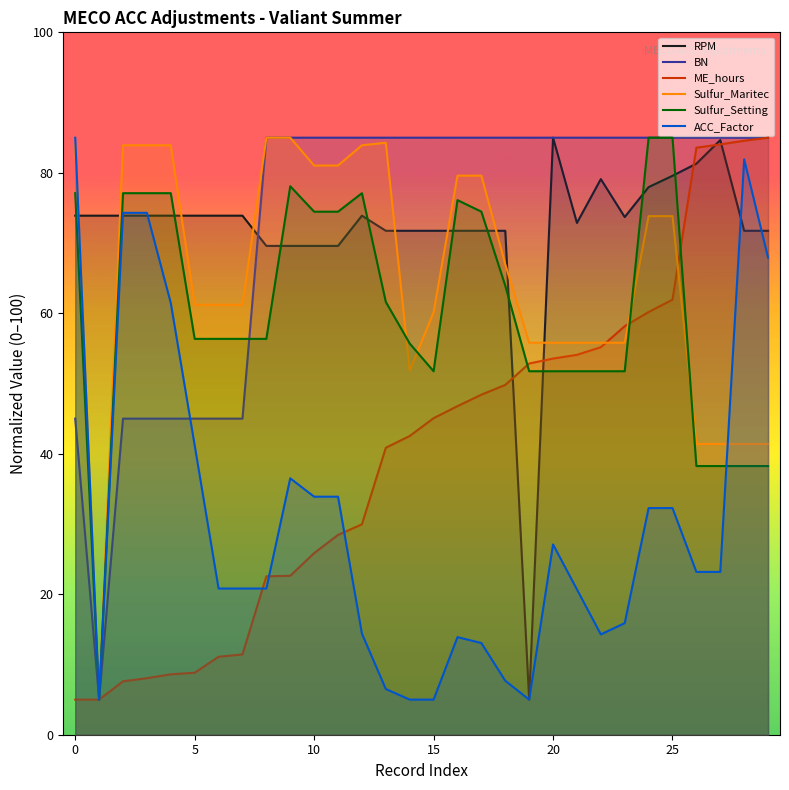

How many values in the Sulfur_Setting series exceed 56?

18